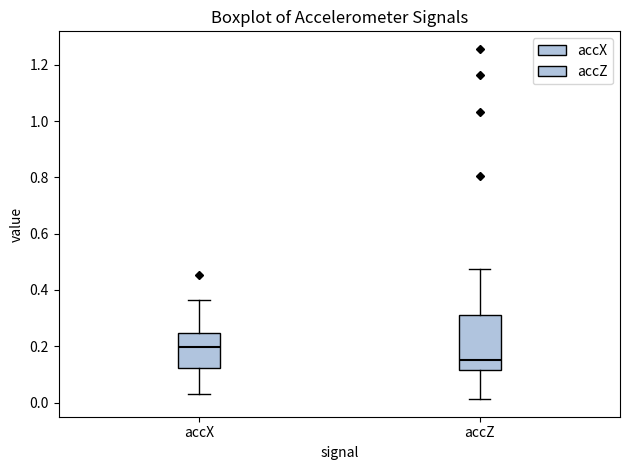

Which box's median line is the lowest?

accZ